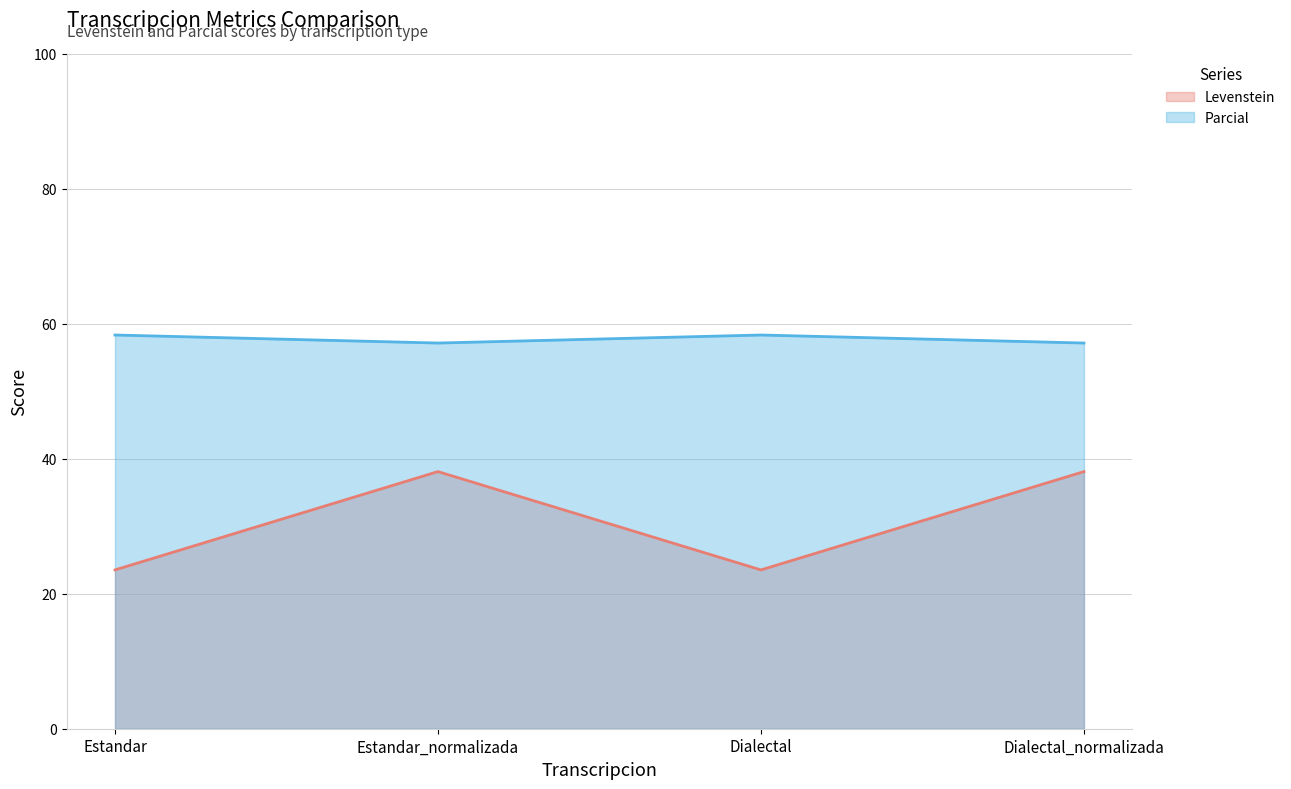

At which category is the sum across all series the highest?

Estandar_normalizada